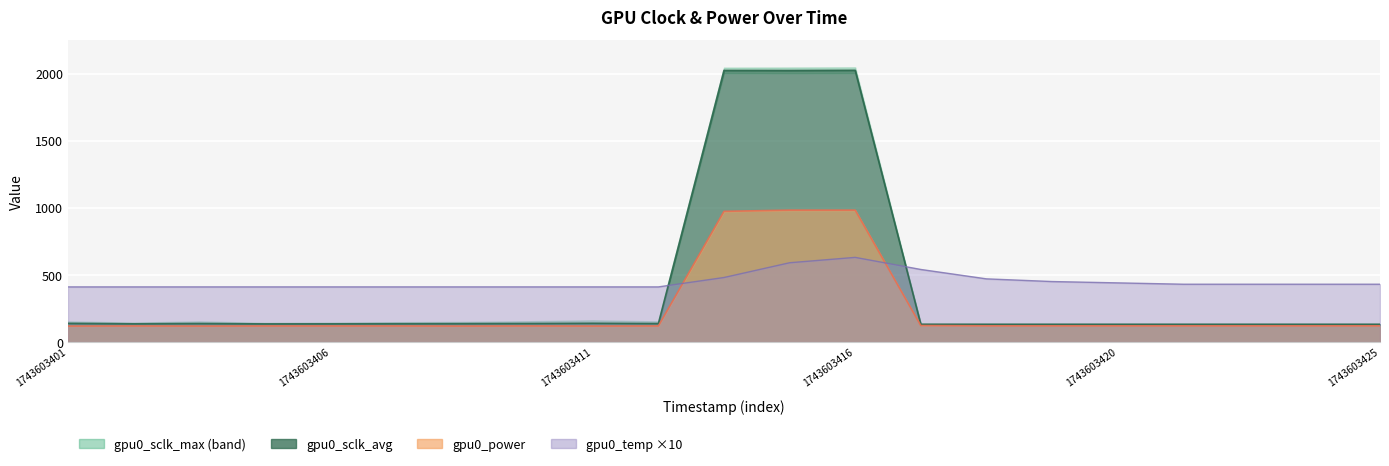

Which series has the largest range (max minus min)?

gpu0_sclk_avg